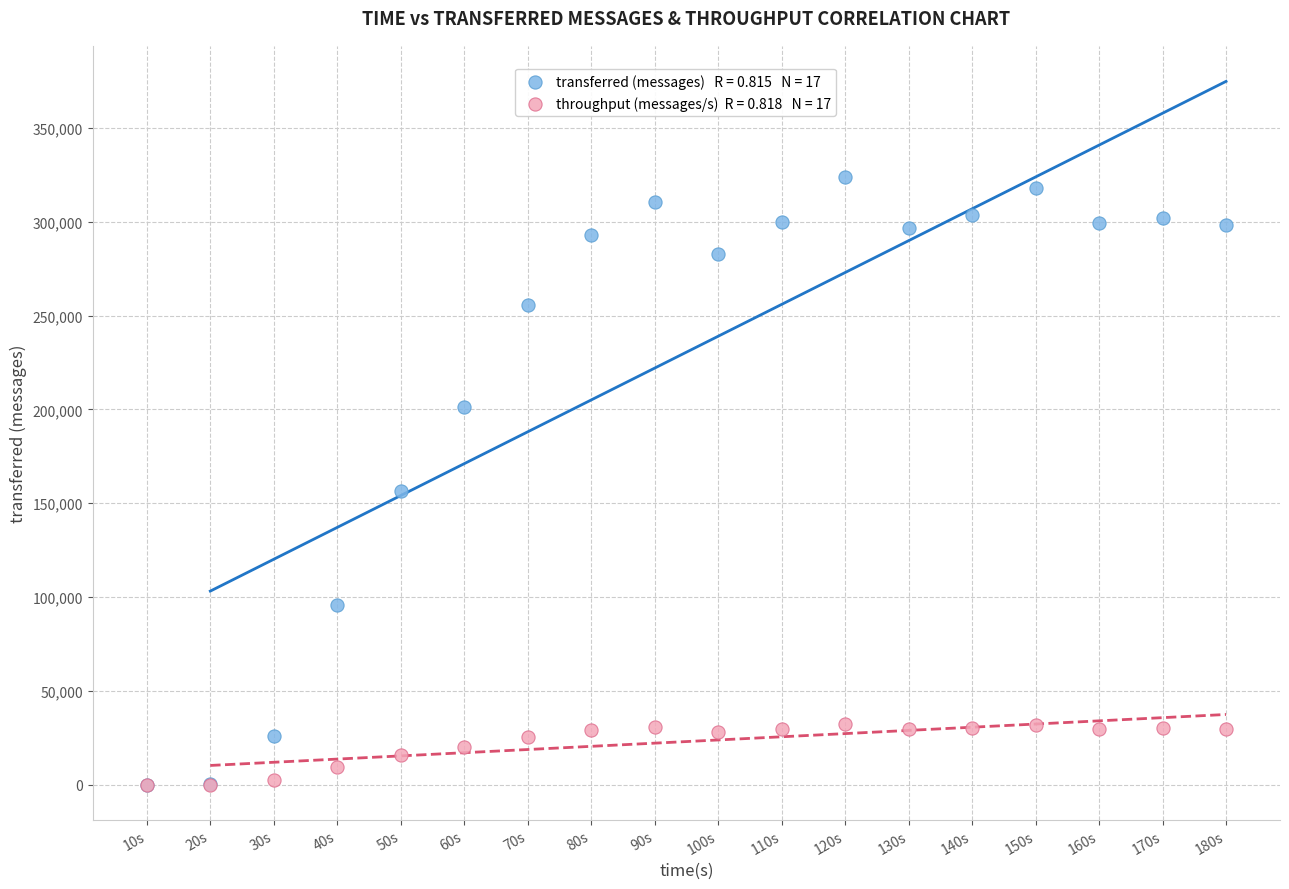

Across all series, what Y value is closest to 161920?

156660